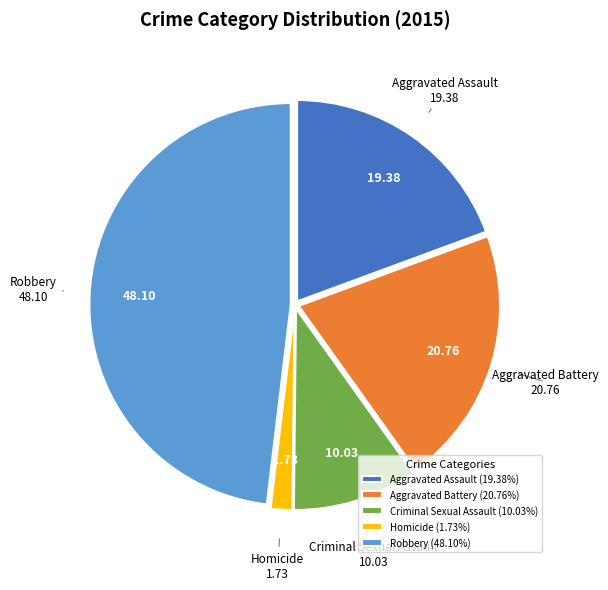

Combined, do Aggravated Battery and Homicide account for over 50%?

No